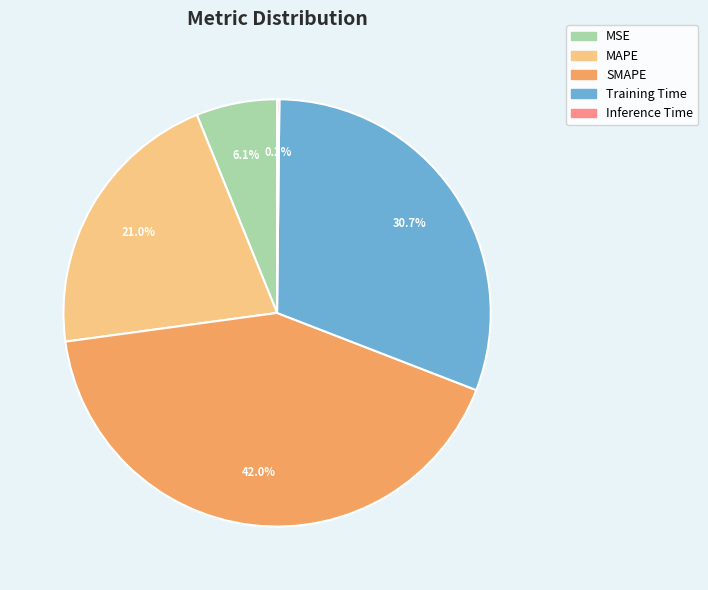

How much of the chart is everything except MSE?

93.9%